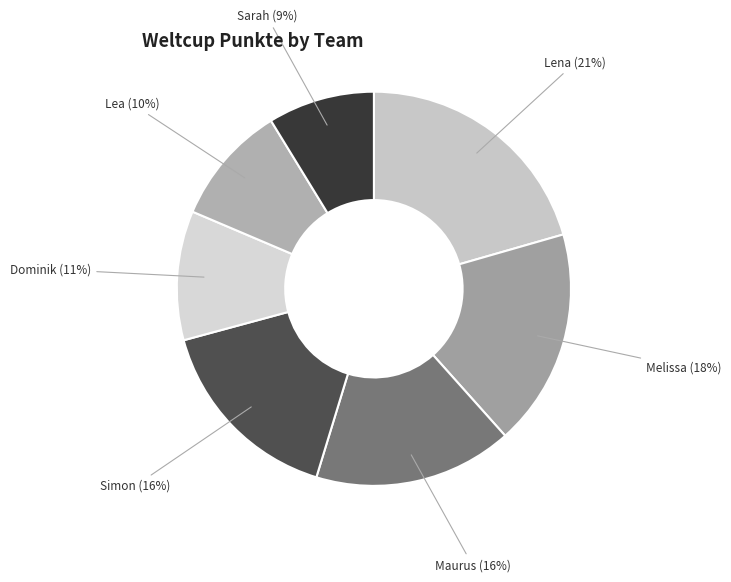

Between Maurus and Melissa, which is larger?

Melissa